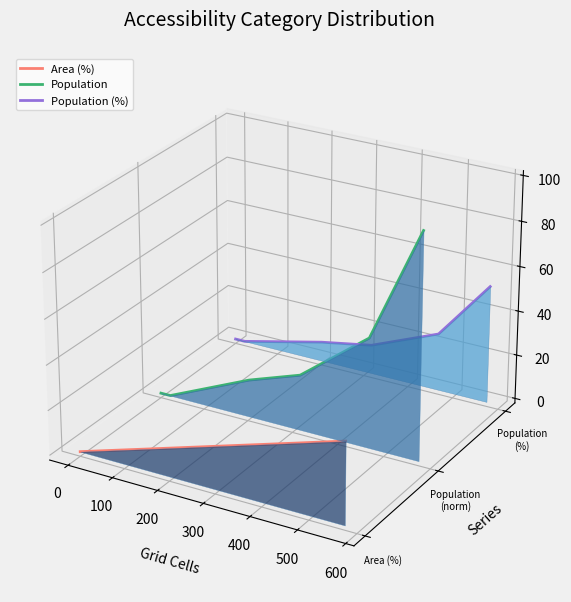

How many lines are shown in the chart?

3